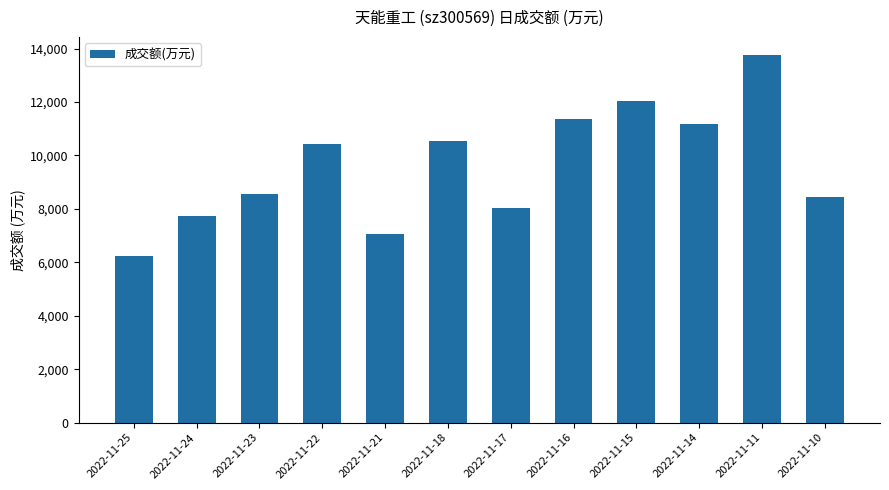

True or false: the data shows 13203 at 2022-11-24.

False